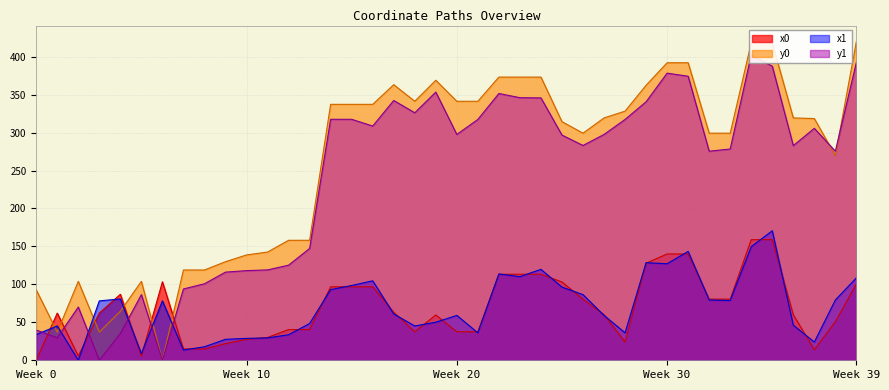

How many values in the y0 series exceed 319?

20